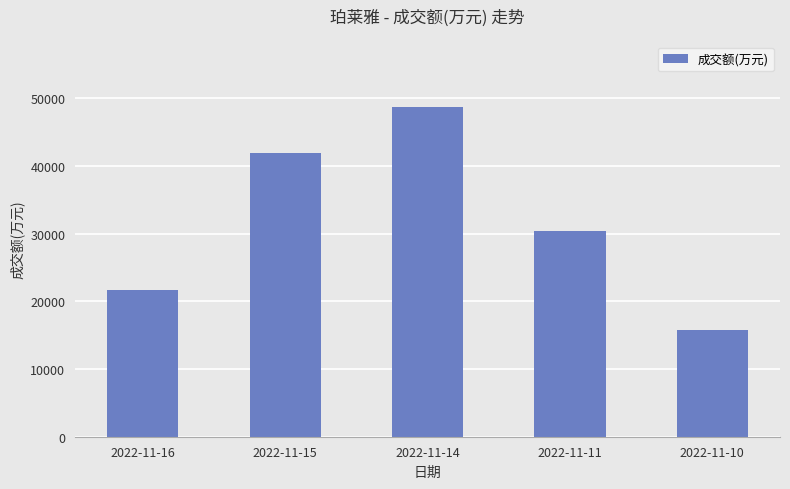

What is the greatest value displayed?

48674